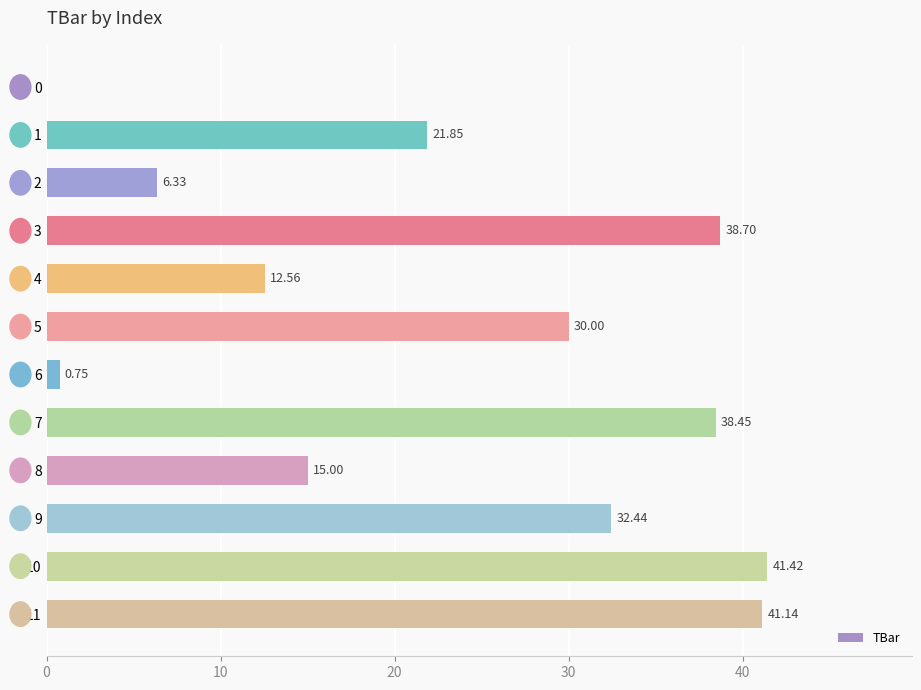

The chart shows a value of 41.1 at 11. True or false?

True